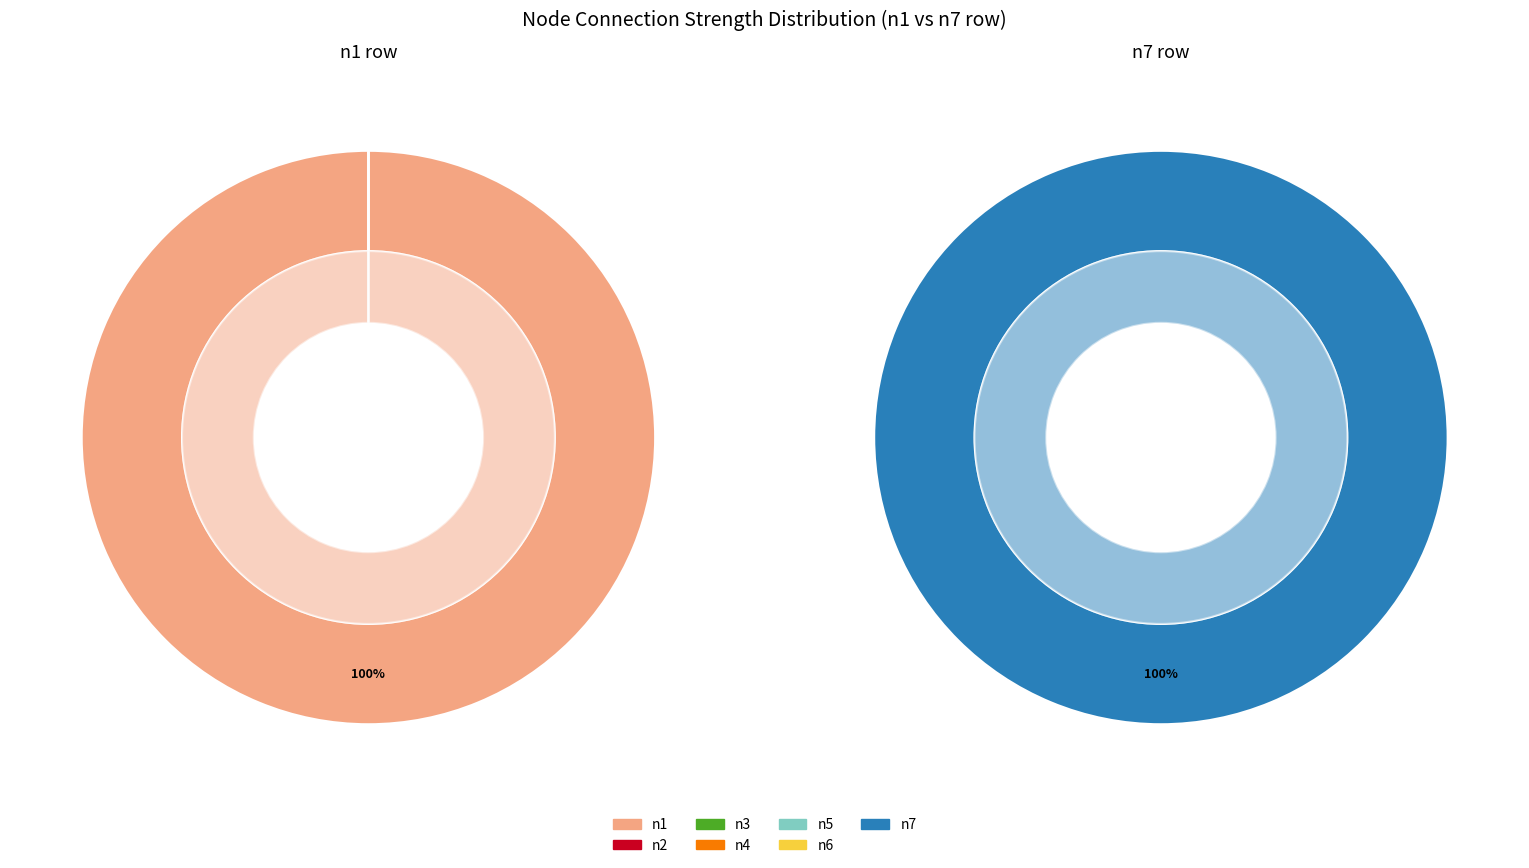

True or false: n3 accounts for 10% of the total.

False